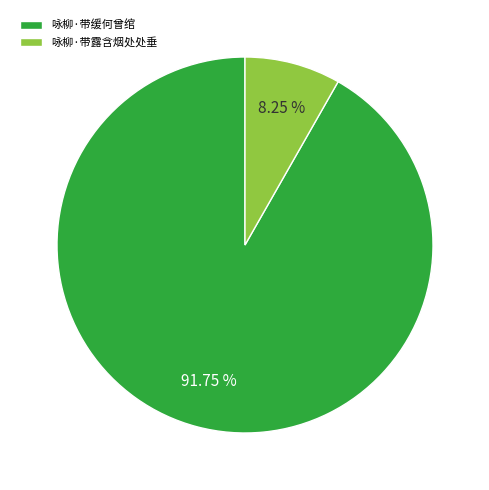

To the nearest percent, what portion does 咏柳·带露含烟处处垂 represent?

8%